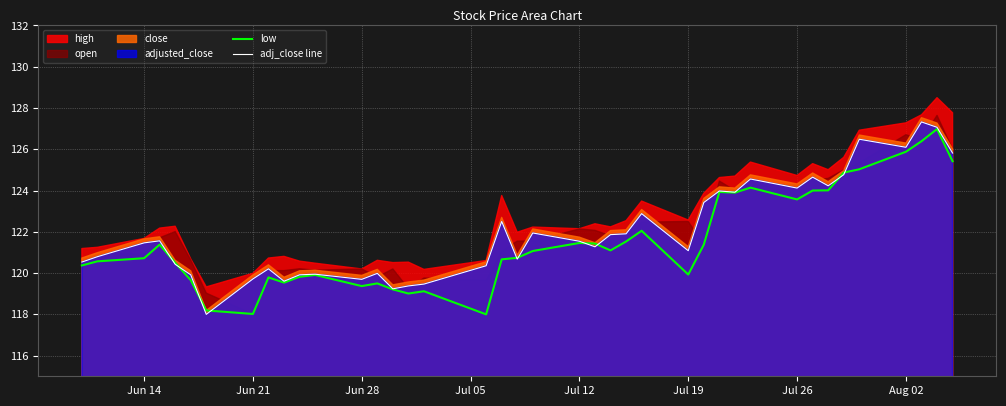

The low series shows 118.0 at Jun 21. True or false?

True